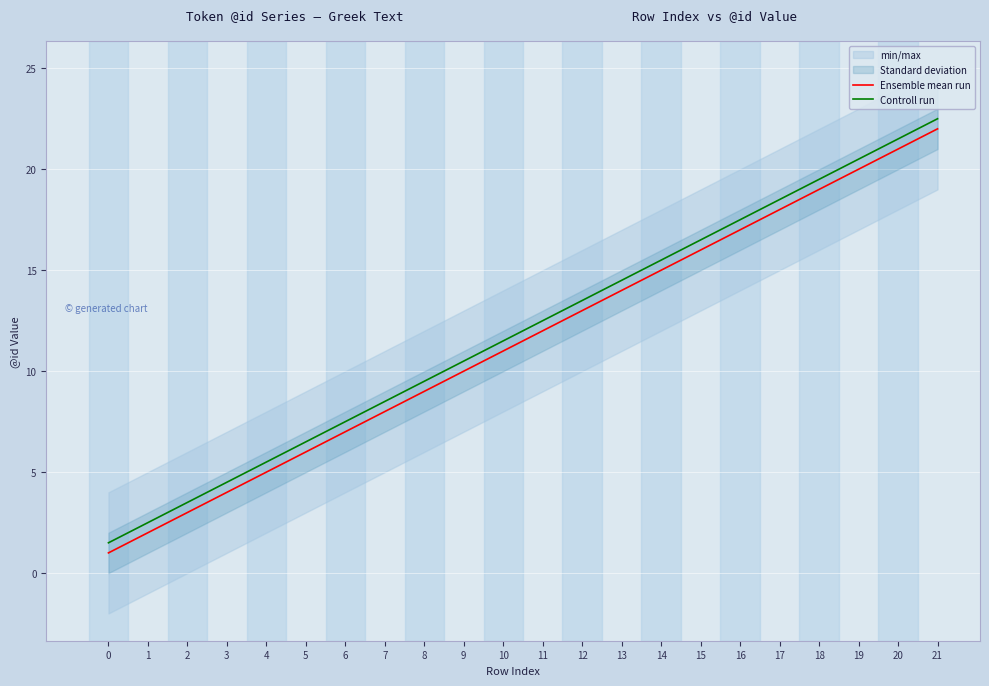

Is it true that Ensemble mean run equals 25.1 at 17?

False